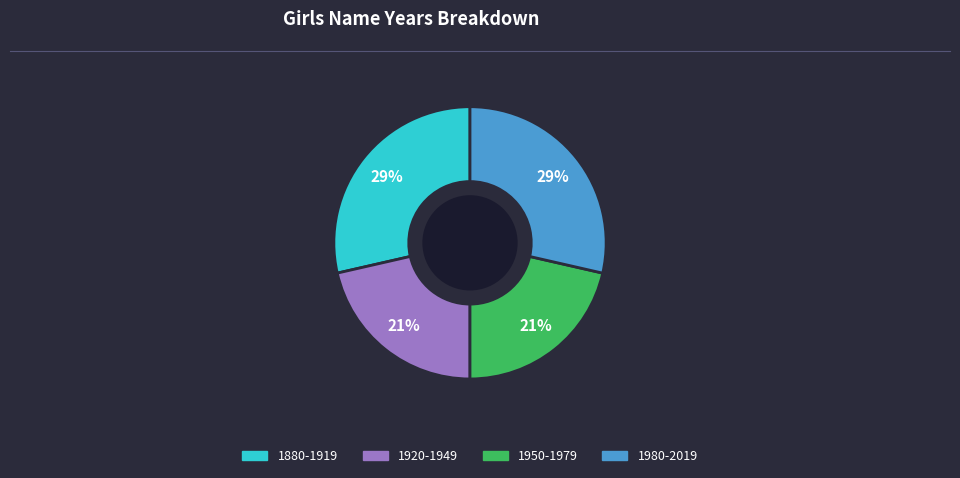

Does any single category account for the majority?

No